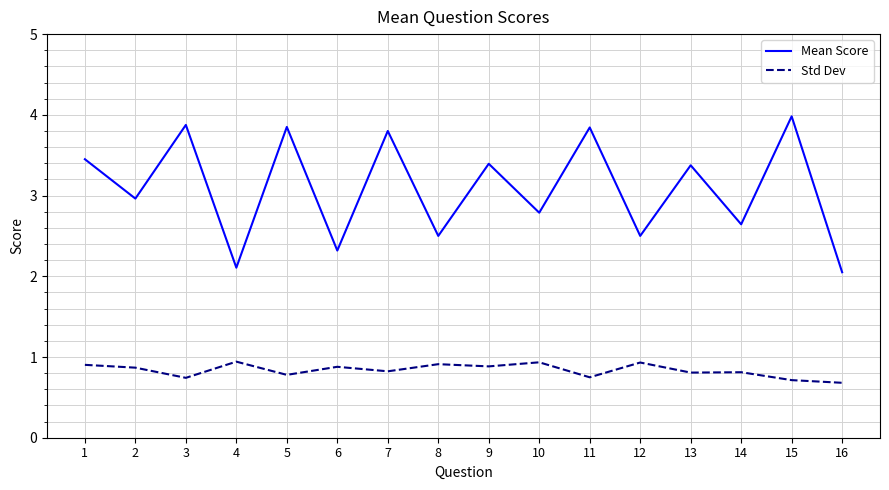

True or false: Mean Score has a value of 3.8 at 6.

False